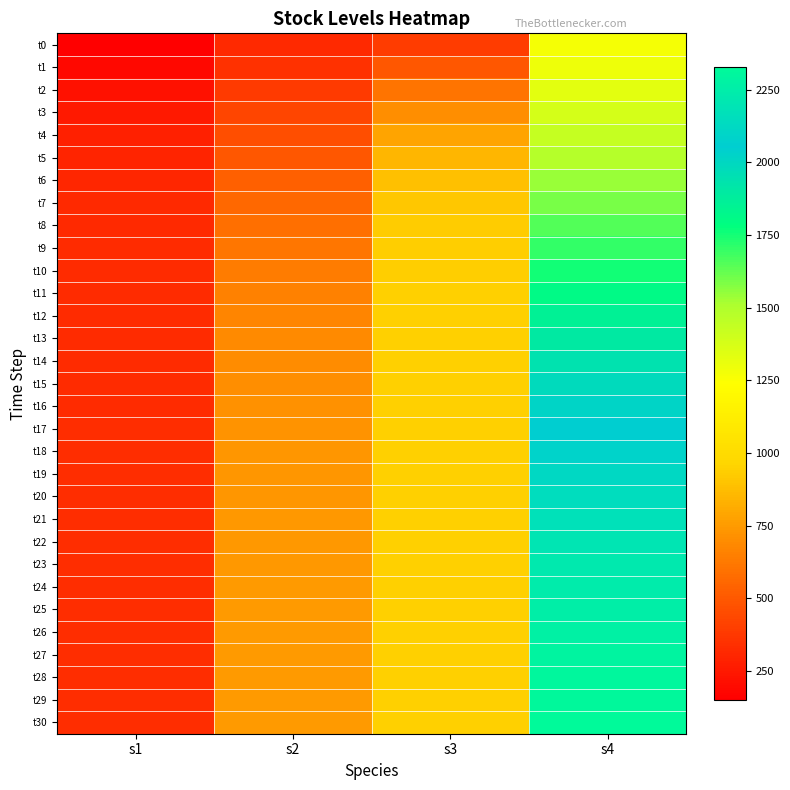

Reading left to right, what are all the values shown in this chart?

t0: s1=149.4	s2=314.6	s3=388.5	s4=1264.9
t1: s1=186.8	s2=349.7	s3=493.8	s4=1291.6
t2: s1=224.7	s2=386.0	s3=602.7	s4=1330.1
t3: s1=258.2	s2=423.0	s3=703.9	s4=1377.4
t4: s1=283.7	s2=459.7	s3=787.1	s4=1429.7
t5: s1=300.4	s2=495.2	s3=847.8	s4=1484.3
t6: s1=310.4	s2=528.9	s3=887.7	s4=1539.8
t7: s1=316.0	s2=560.2	s3=912.0	s4=1595.1
t8: s1=319.3	s2=588.7	s3=926.1	s4=1649.7
t9: s1=321.4	s2=614.1	s3=934.1	s4=1703.0
t10: s1=322.9	s2=636.5	s3=938.6	s4=1754.7
t11: s1=324.0	s2=655.8	s3=941.3	s4=1804.5
t12: s1=324.9	s2=672.4	s3=942.9	s4=1852.3
t13: s1=325.7	s2=686.5	s3=943.9	s4=1897.7
t14: s1=326.4	s2=698.2	s3=944.6	s4=1940.9
t15: s1=327.0	s2=708.1	s3=945.1	s4=1981.5
t16: s1=327.6	s2=716.2	s3=945.6	s4=2019.7
t17: s1=328.2	s2=722.9	s3=945.9	s4=2055.4
t18: s1=328.6	s2=728.4	s3=946.2	s4=2088.7
t19: s1=329.1	s2=732.9	s3=946.5	s4=2119.5
t20: s1=329.5	s2=736.5	s3=946.7	s4=2148.0
t21: s1=329.8	s2=739.6	s3=946.9	s4=2174.3
t22: s1=330.1	s2=742.0	s3=947.1	s4=2198.4
t23: s1=330.4	s2=744.0	s3=947.3	s4=2220.5
t24: s1=330.7	s2=745.7	s3=947.4	s4=2240.7
t25: s1=330.9	s2=747.0	s3=947.6	s4=2259.1
t26: s1=331.1	s2=748.1	s3=947.7	s4=2275.8
t27: s1=331.3	s2=749.0	s3=947.8	s4=2291.0
t28: s1=331.5	s2=749.8	s3=947.9	s4=2304.7
t29: s1=331.7	s2=750.4	s3=948.0	s4=2317.1
t30: s1=331.8	s2=750.9	s3=948.1	s4=2328.4